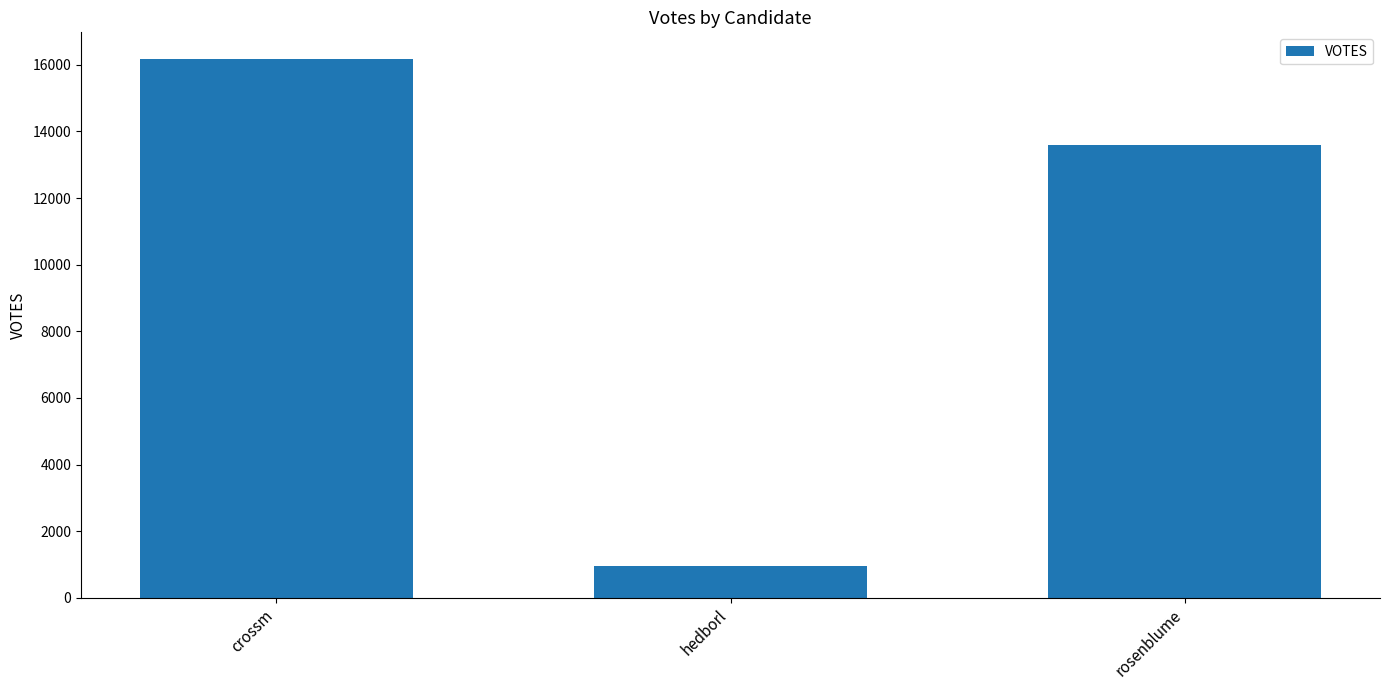

What is the average value?

10241